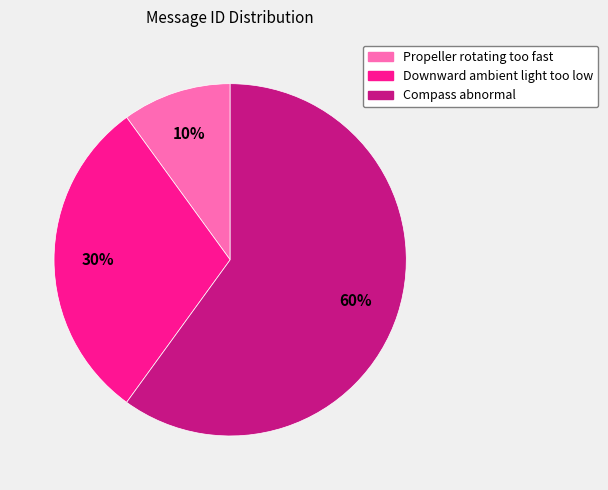

Combined, do Propeller rotating too fast and Compass abnormal account for over 50%?

Yes